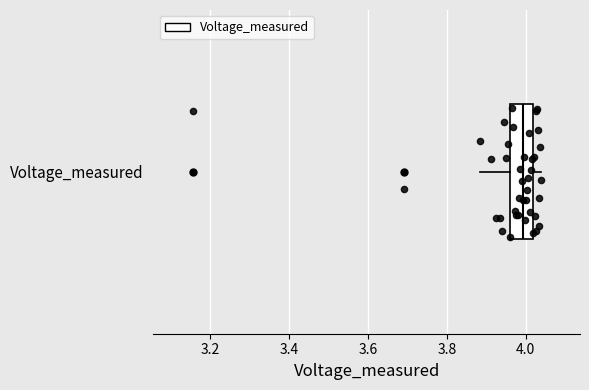

Where does the median line of the box for Voltage_measured sit on the x-axis? The values are not printed on the chart, so give them approximately, as read against the axis.

4.00